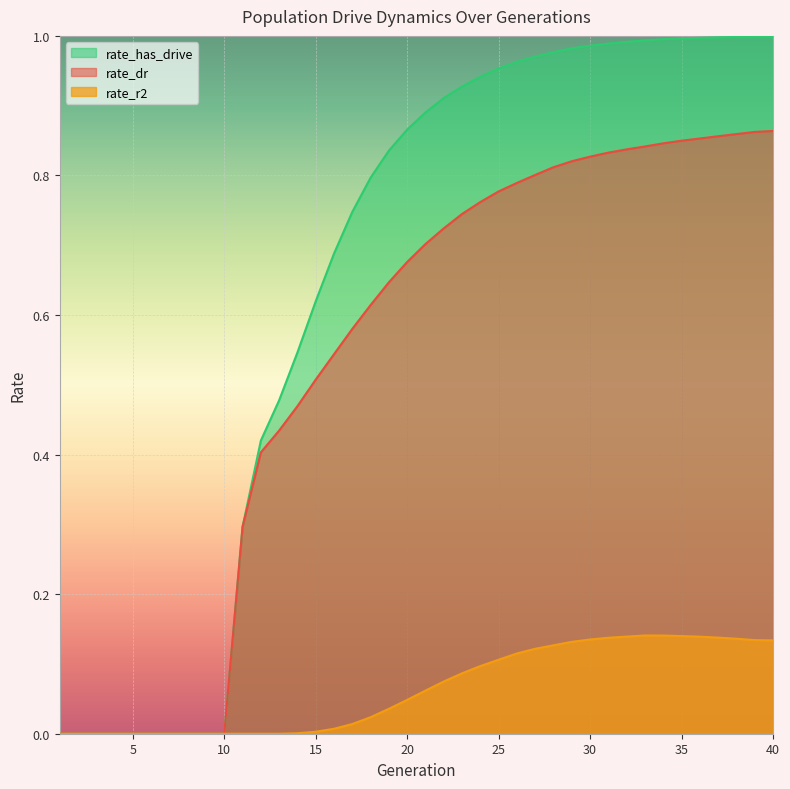

What is the difference between the maximum and second lowest values in the rate_r2 series?

0.1